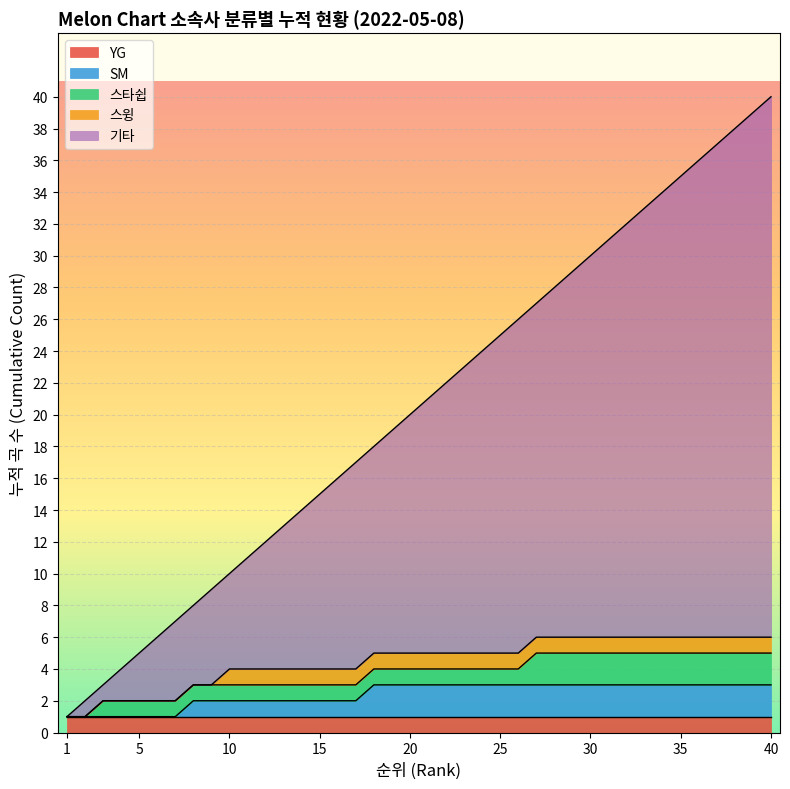

What are all the series names shown in the legend?

YG, SM, 스타쉽, 스윙, 기타